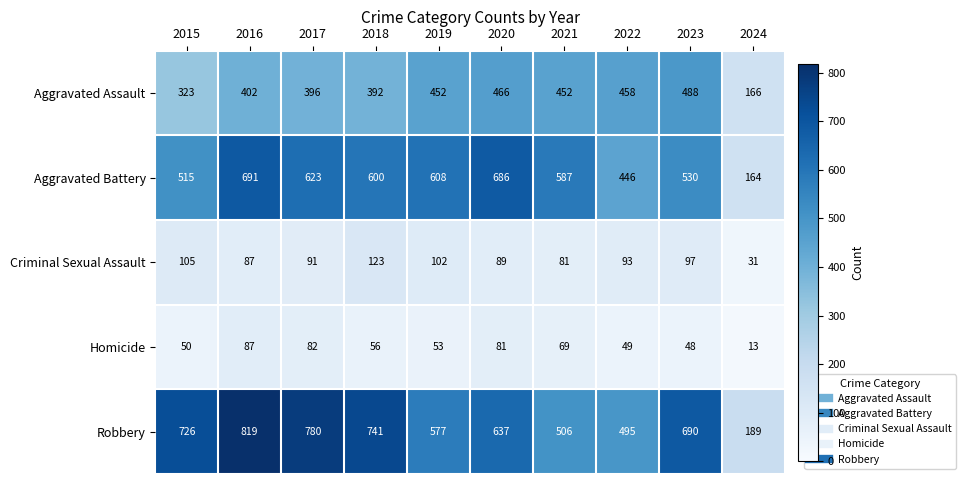

What is the spread (max minus min) of values at 2022?

446